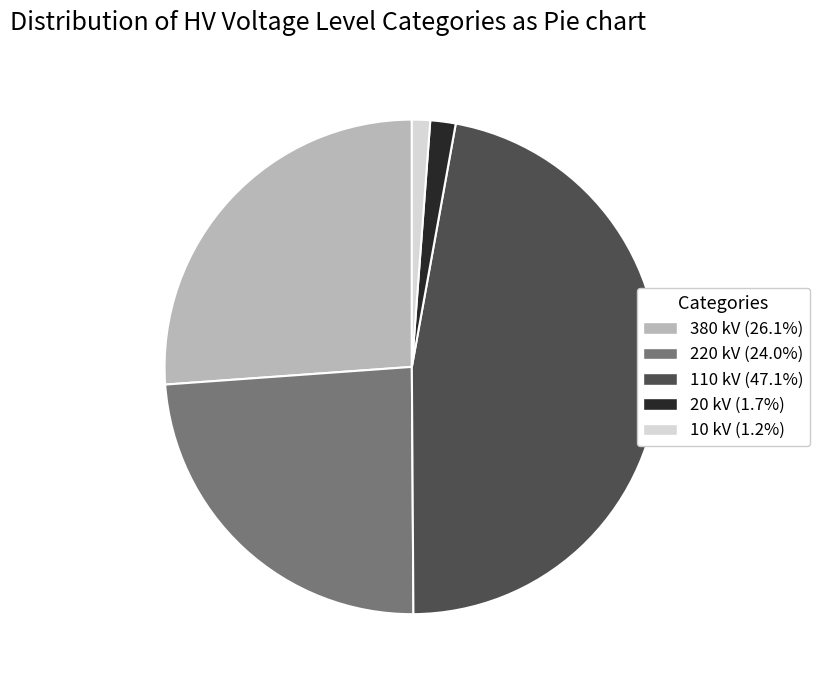

How many segments does this pie chart have?

5